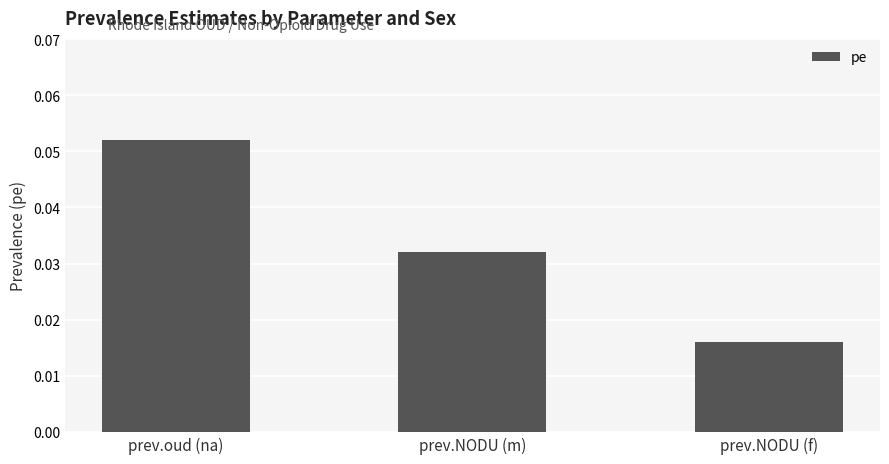

Between prev.NODU (f) and prev.NODU (m), which is larger?

prev.NODU (m)